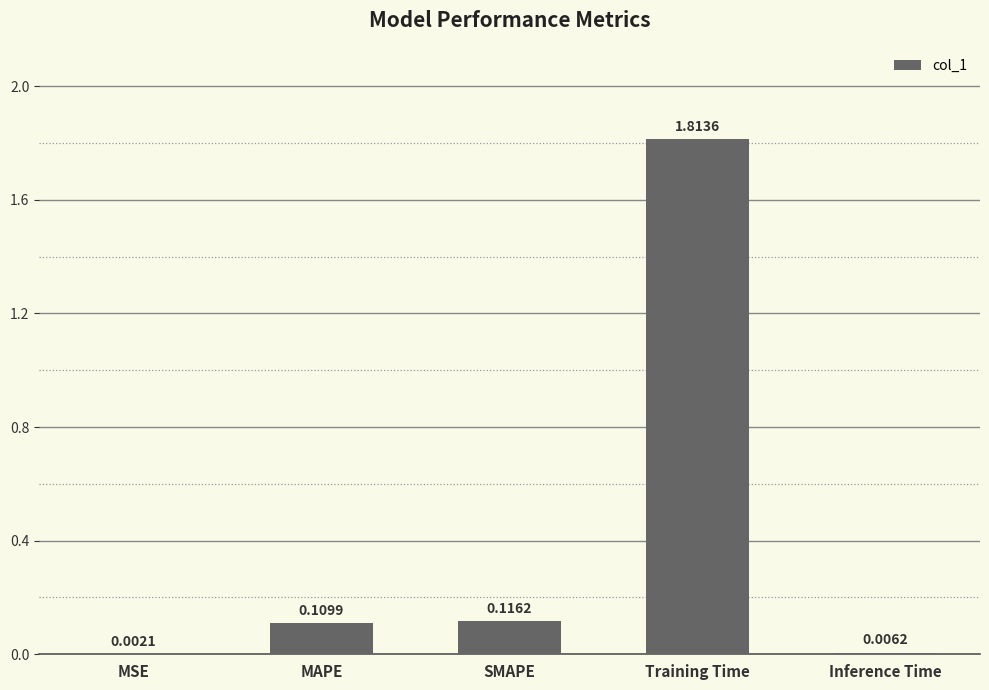

What is the sum of the values at Training Time and MAPE?

1.9